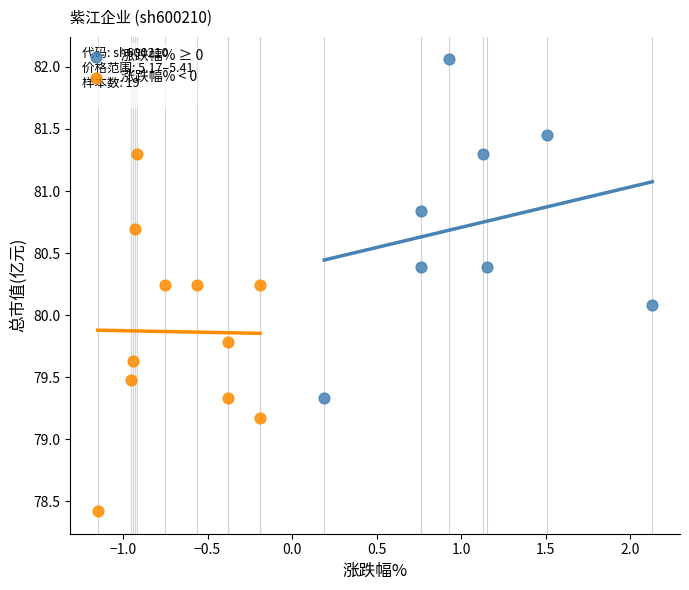

Which series reaches the minimum Y coordinate?

涨跌幅% < 0